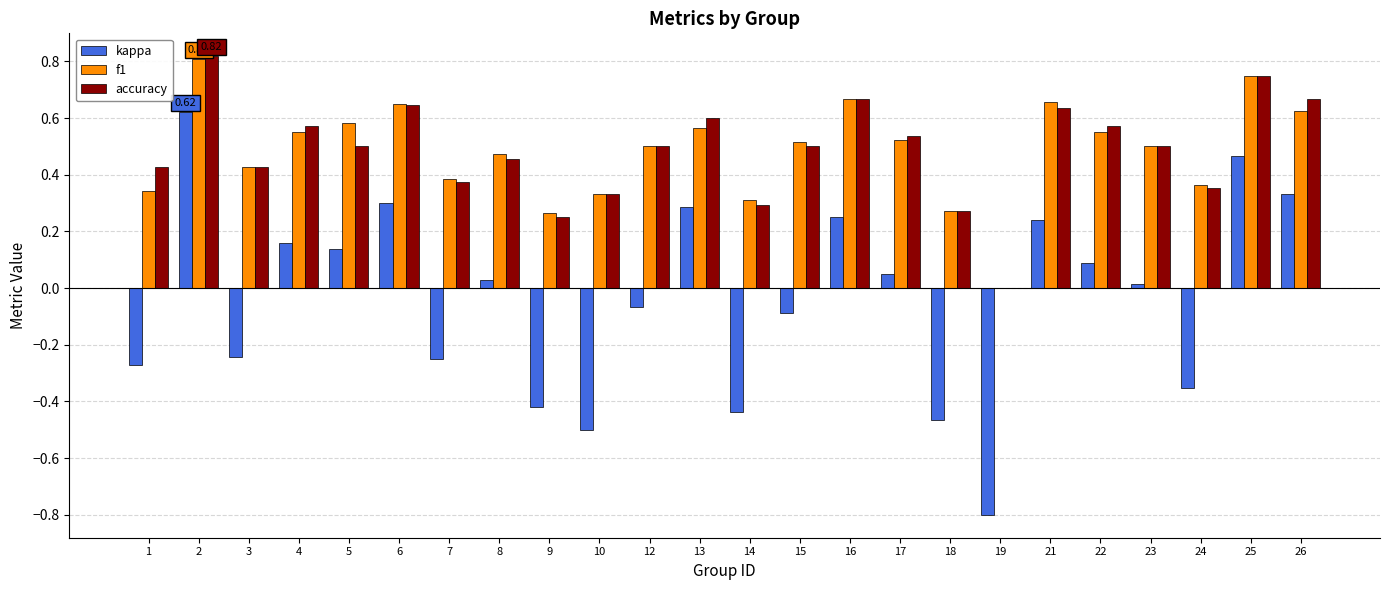

Between 1 and 25, which series saw the biggest shift?

kappa